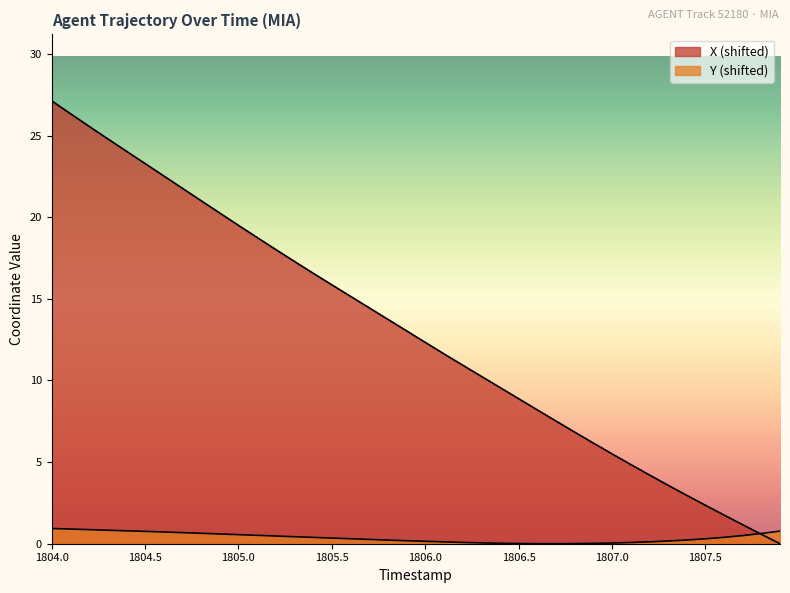

Where do Y and X first cross each other?

1807.7 and 1807.8